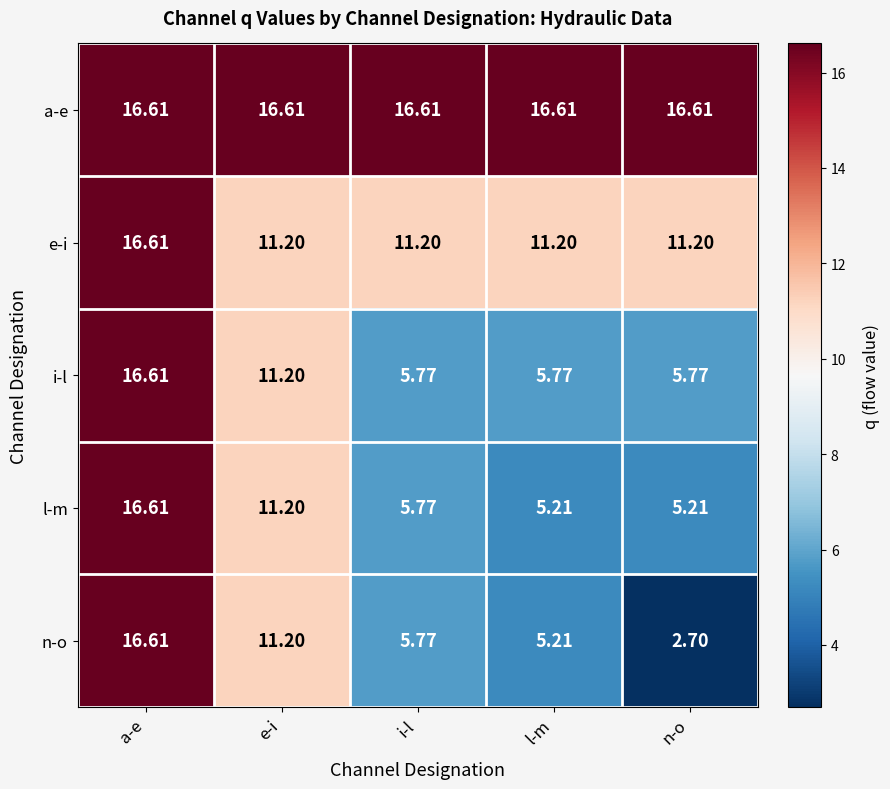

Which series has the largest range (max minus min)?

n-o